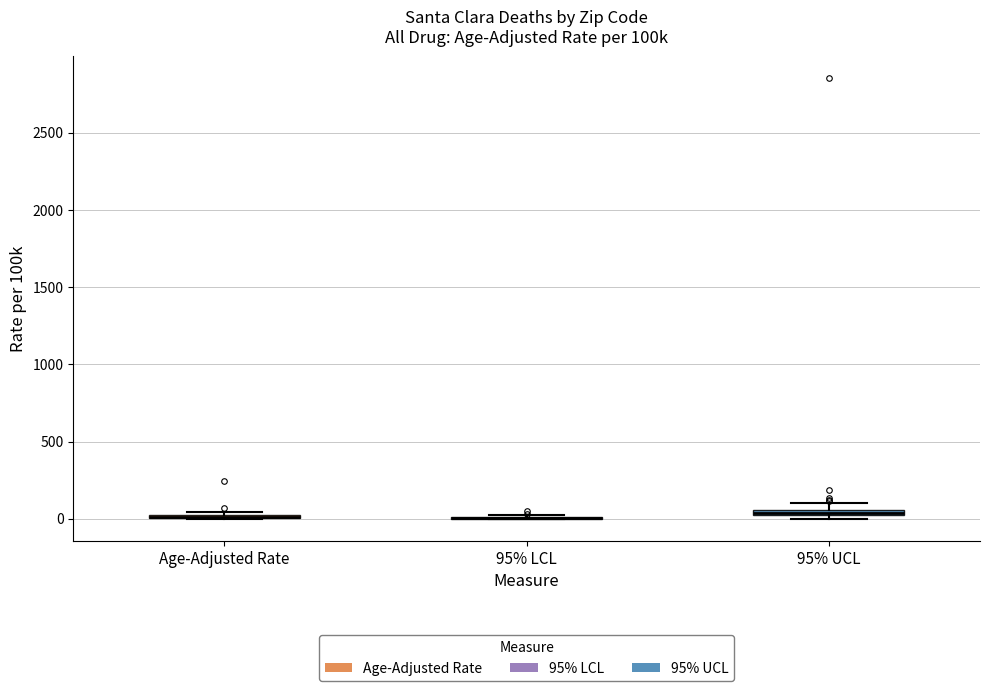

Where is the lower edge of the box for 95% UCL on the y-axis? The values are not printed on the chart, so give them approximately, as read against the axis.

0